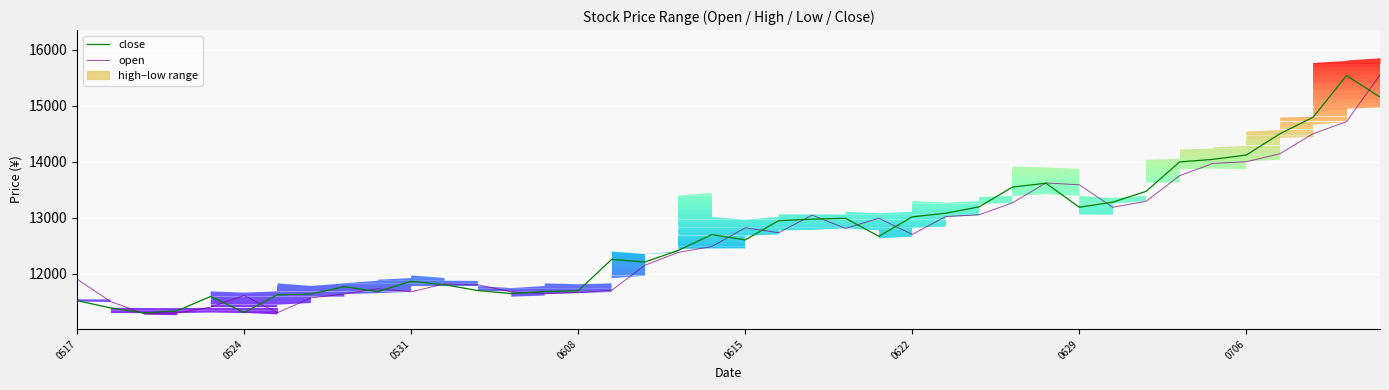

What is the highest value of the close series?

15542